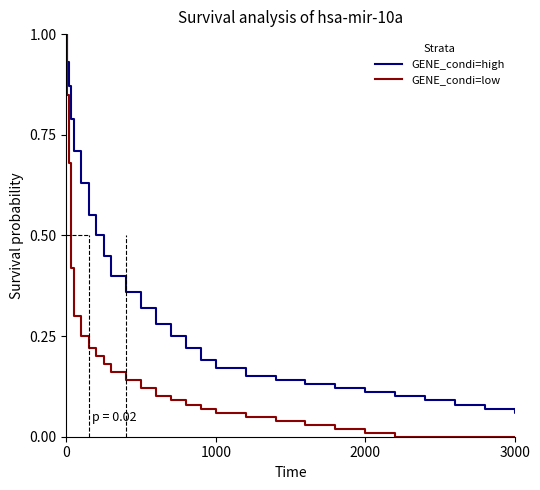

What are all the series names shown in the legend?

GENE_condi=high, GENE_condi=low